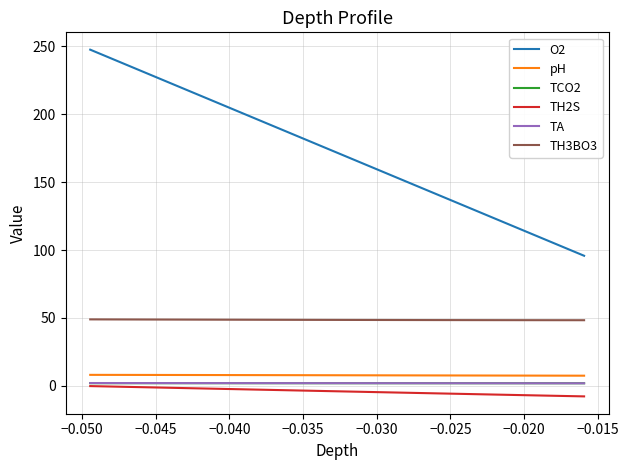

What is the sum of all TH3BO3 values?

1943.4